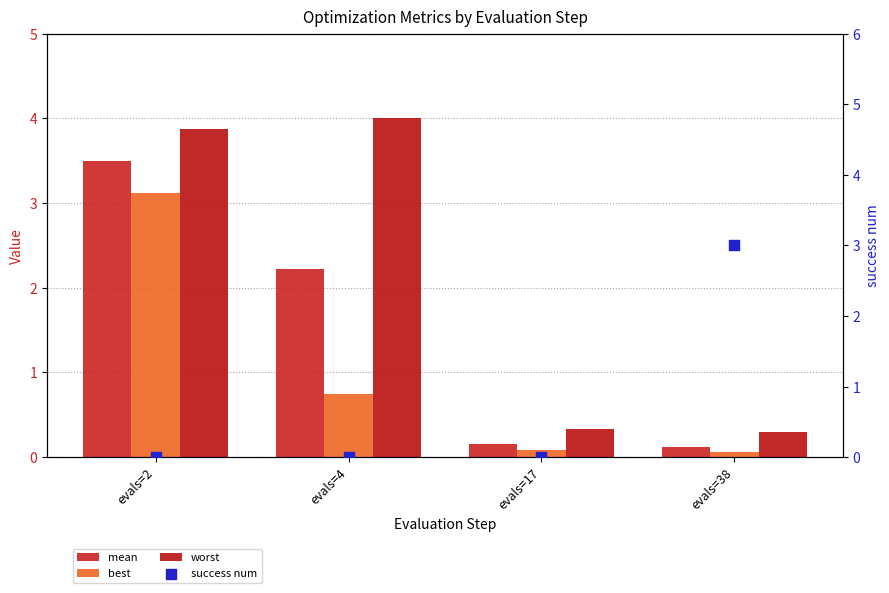

At which category is the sum across all series the highest?

evals=2